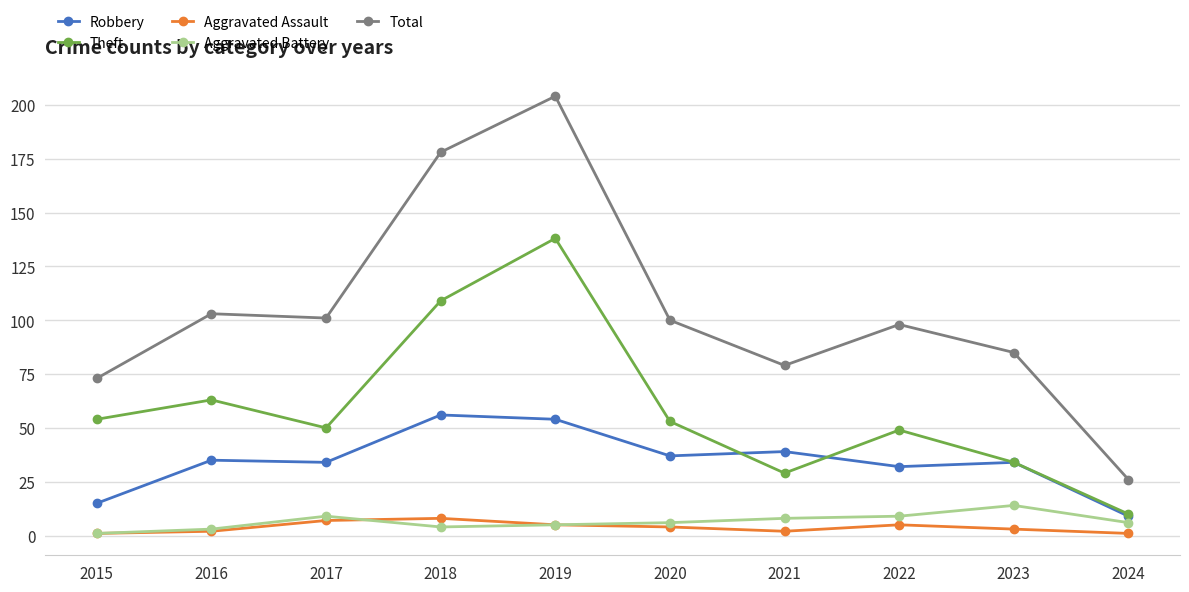

Reading right to left, list all the values displayed in this chart.

Robbery: 9	34	32	39	37	54	56	34	35	15
Theft: 10	34	49	29	53	138	109	50	63	54
Aggravated Assault: 1	3	5	2	4	5	8	7	2	1
Aggravated Battery: 6	14	9	8	6	5	4	9	3	1
Total: 26	85	98	79	100	204	178	101	103	73